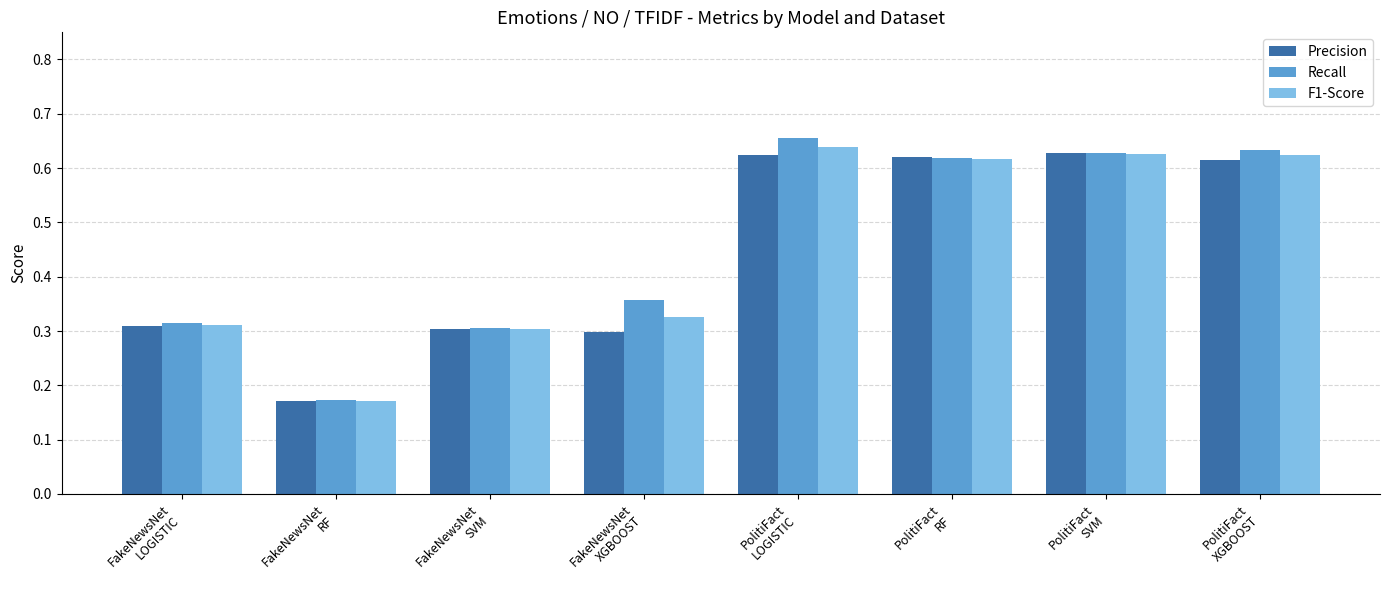

At how many categories does at least one series exceed 0?

8